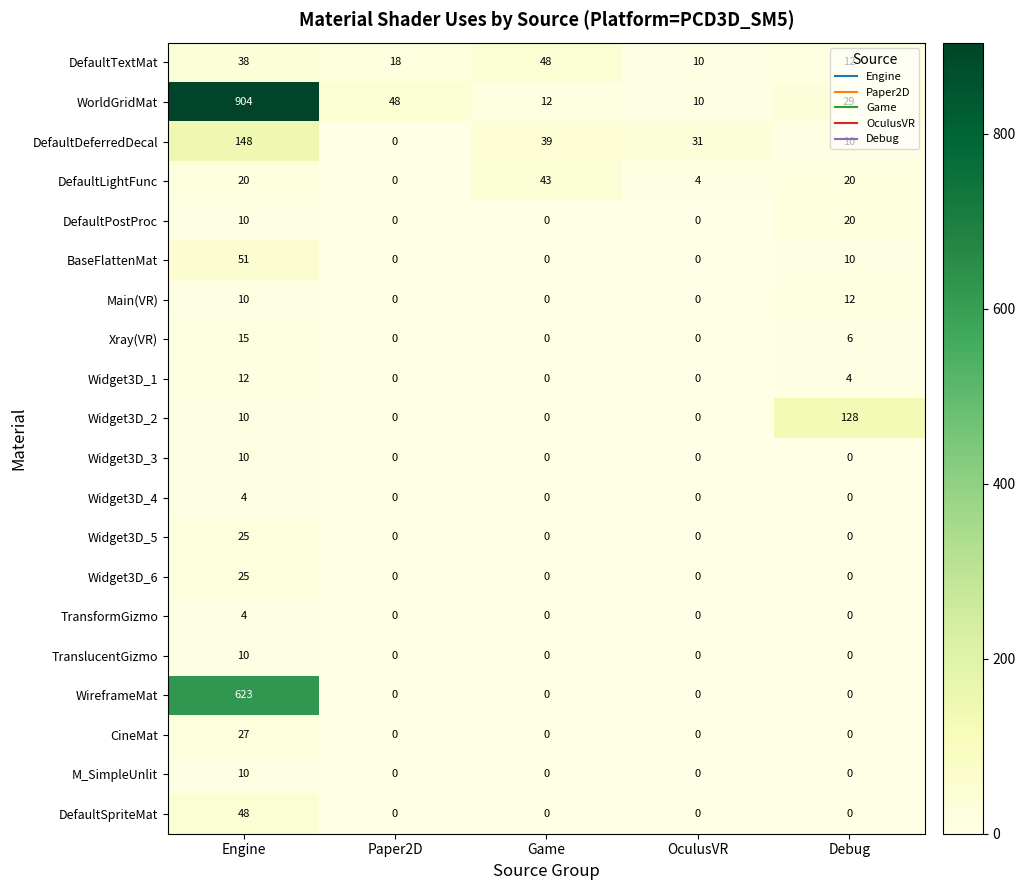

Is the value of WorldGridMat at OculusVR greater than the value of Widget3D_5 at Debug?

Yes